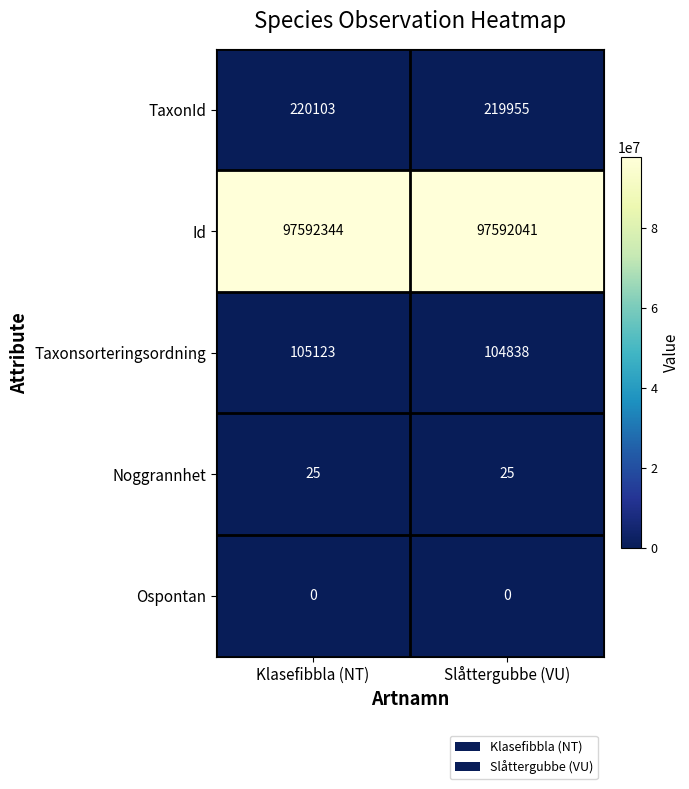

Which series changed the most between Klasefibbla (NT) and Slåttergubbe (VU)?

Id